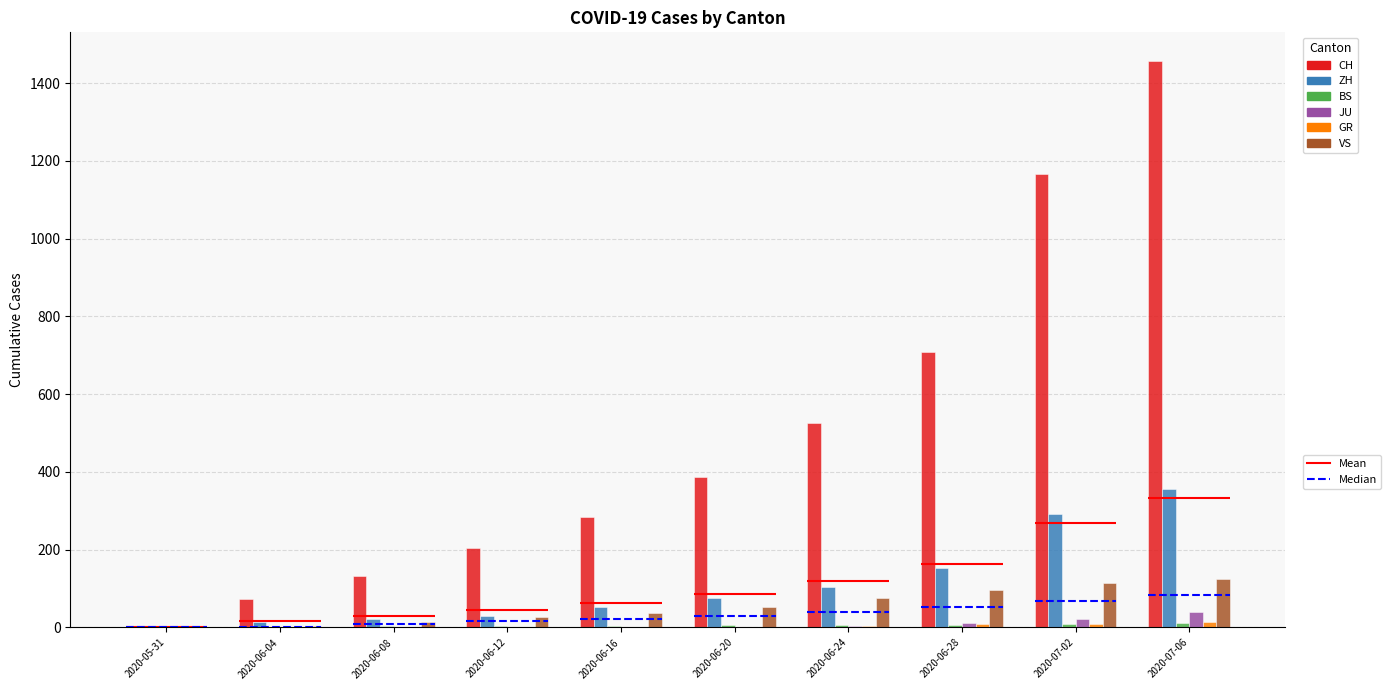

Reading left to right, extract all data points from this chart.

CH: 0	74	132	205	284	387	526	709	1166	1458
ZH: 0	13	23	30	52	75	103	152	293	356
BS: 0	1	4	5	5	7	7	7	8	12
JU: 0	0	0	0	1	1	3	11	22	39
GR: 0	1	1	2	2	2	3	8	10	13
VS: 0	4	15	28	37	52	75	97	115	126